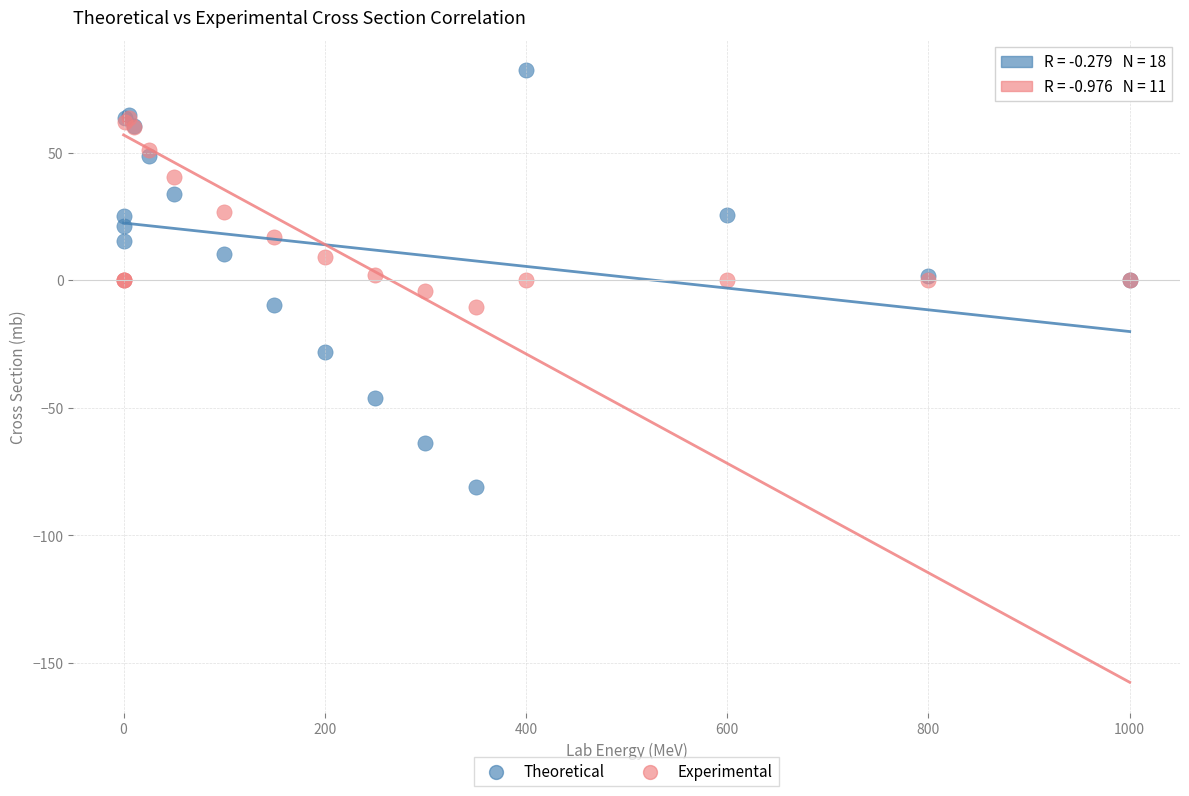

Which series has the largest Y range (max minus min)?

Theoretical